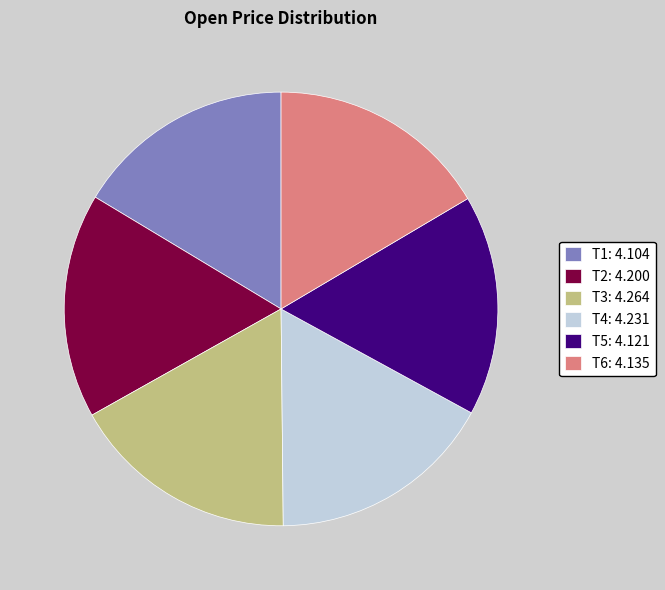

Is it true that T5: 4.121 is 16% of the pie?

True